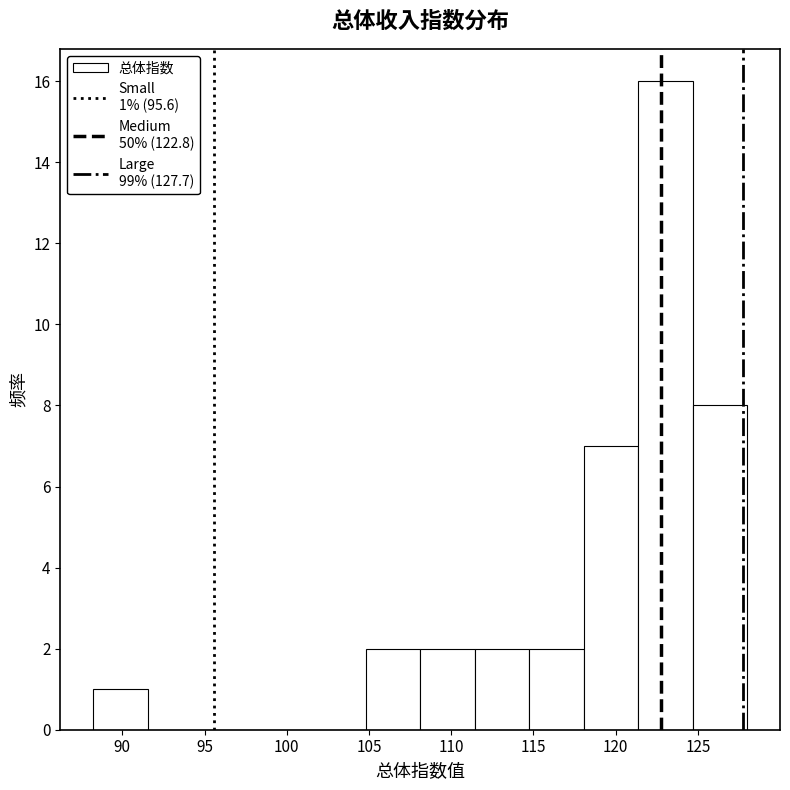

Which range on the x-axis has the tallest bar?

121.5 to 124.5